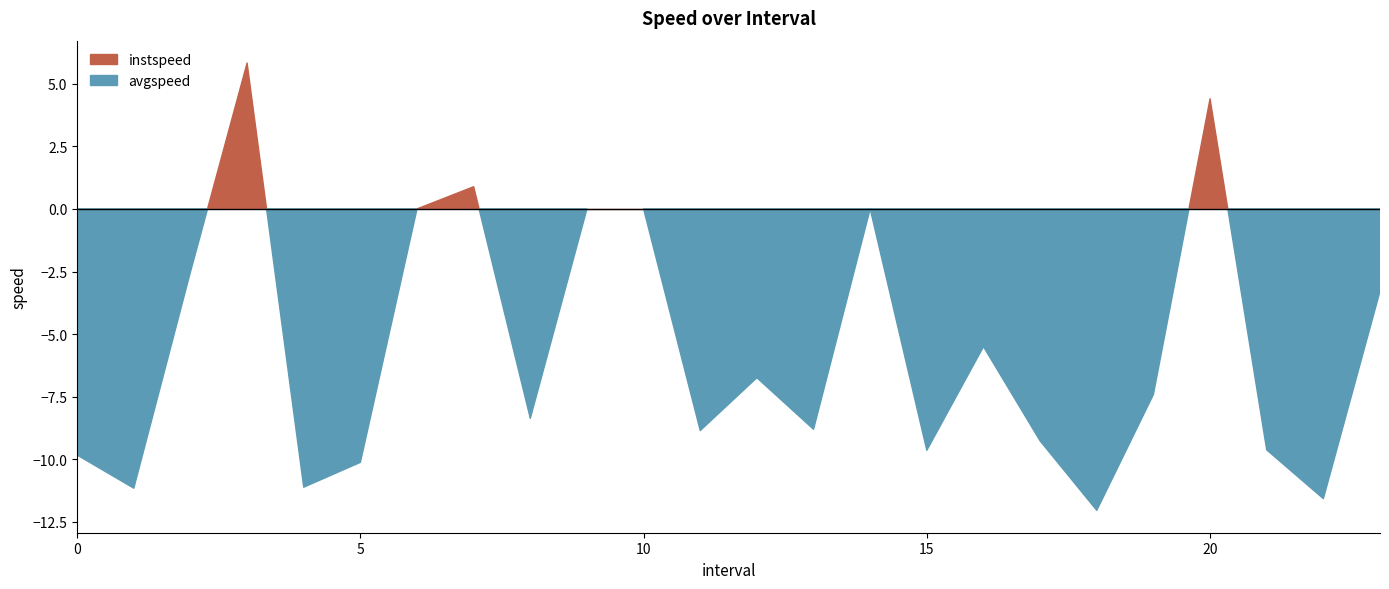

Does the chart have visible grid lines?

No